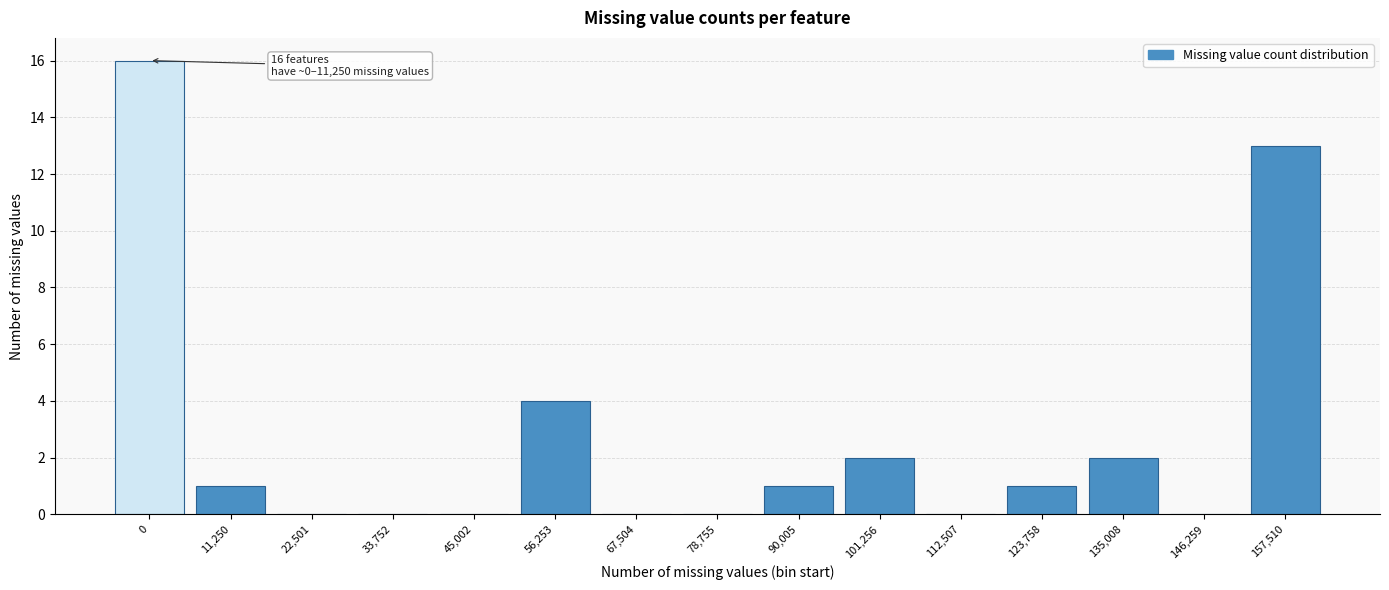

Reading left to right, what are all the values shown in this chart?

0=16	11,250=1	22,501=0	33,752=0	45,002=0	56,253=4	67,504=0	78,755=0	90,005=1	101,256=2	112,507=0	123,758=1	135,008=2	146,259=0	157,510=13